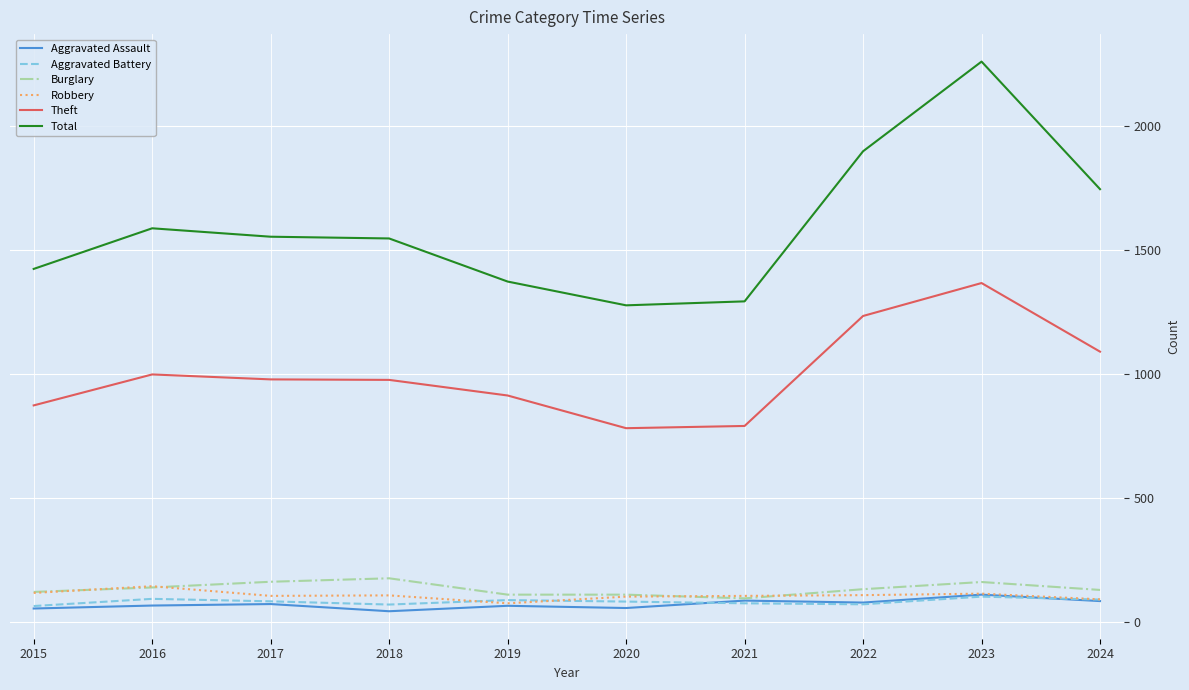

What is the total value across all series at 2023?

4117